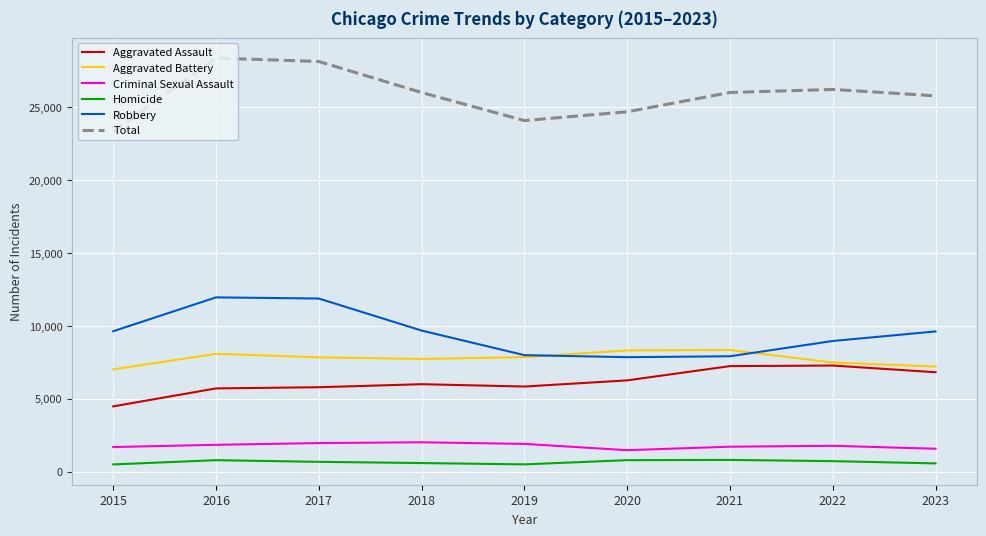

Rank the series by their maximum value, from lowest to highest.

Homicide, Criminal Sexual Assault, Aggravated Assault, Aggravated Battery, Robbery, Total